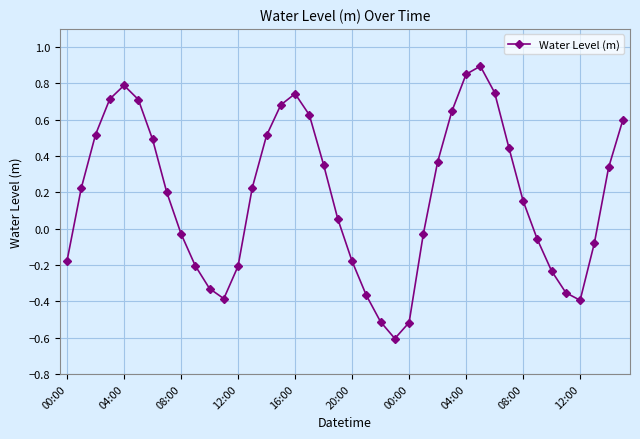

True or false: there are more than 1 points higher than both neighbors.

True